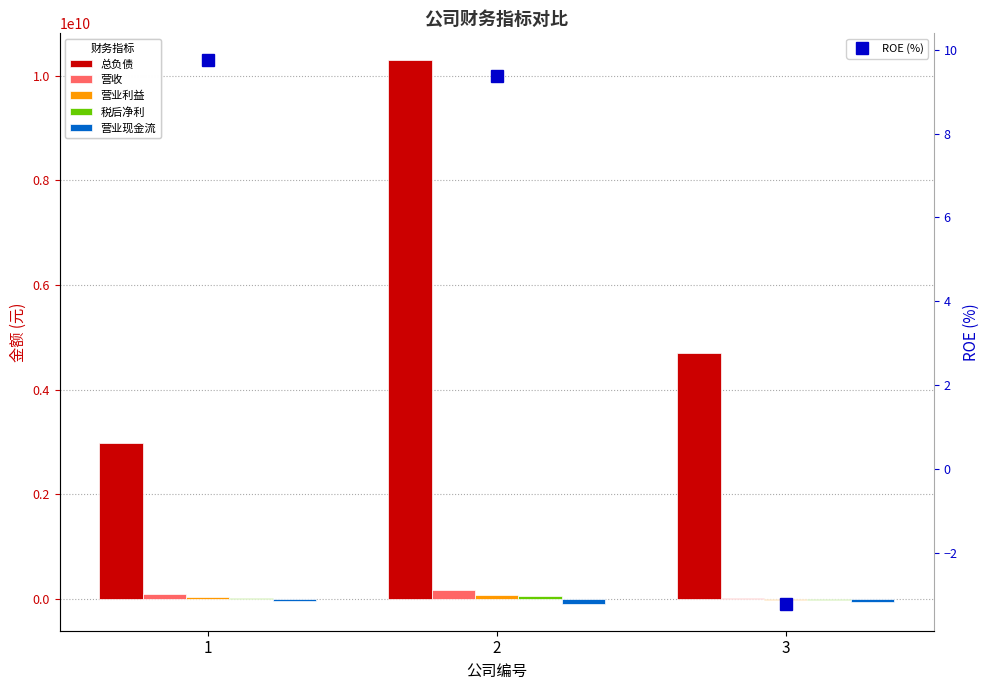

At which label does 营业现金流 reach its peak?

1